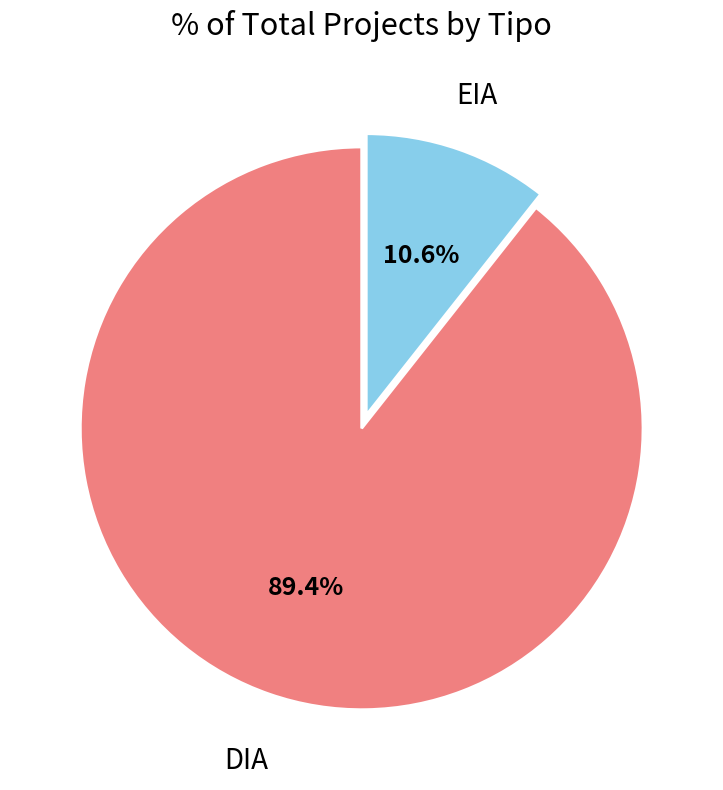

Does any single category account for the majority?

Yes